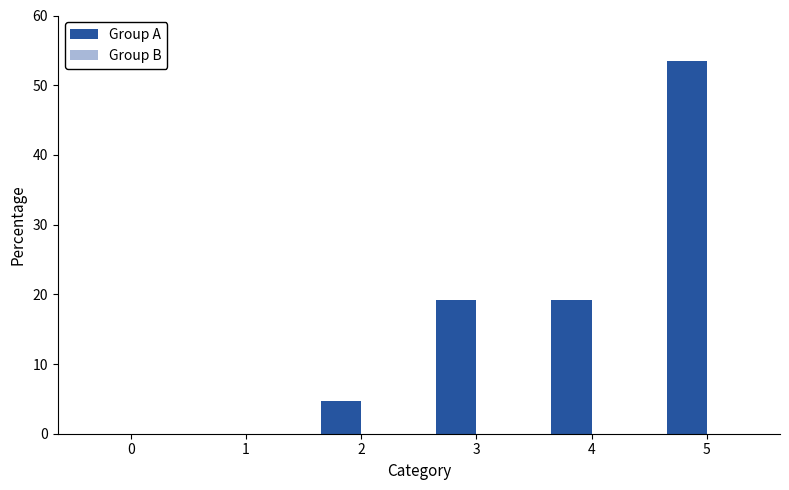

The value at 0 is 29.9. True or false?

False